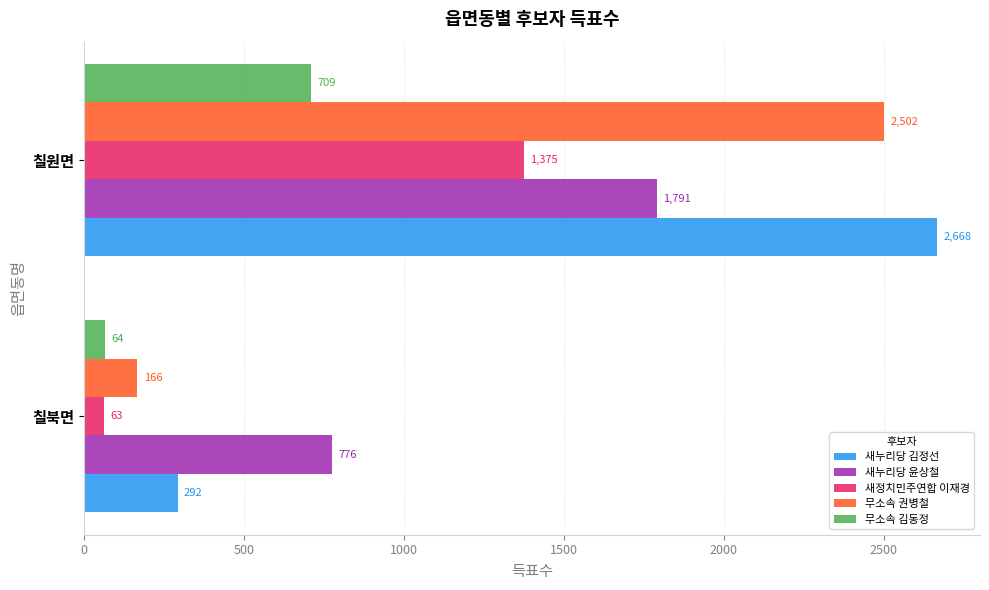

True or false: 새정치민주연합 이재경 has a value of 2299 at 칠원면.

False